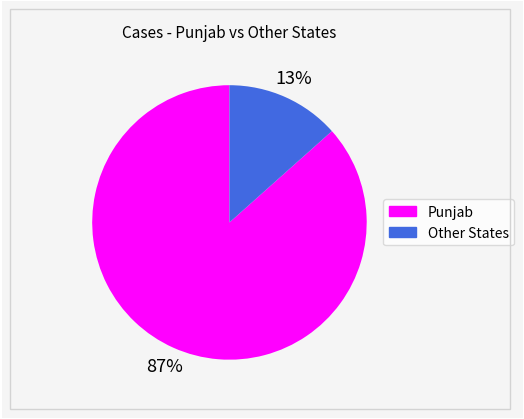

How many slices are in this pie chart?

2